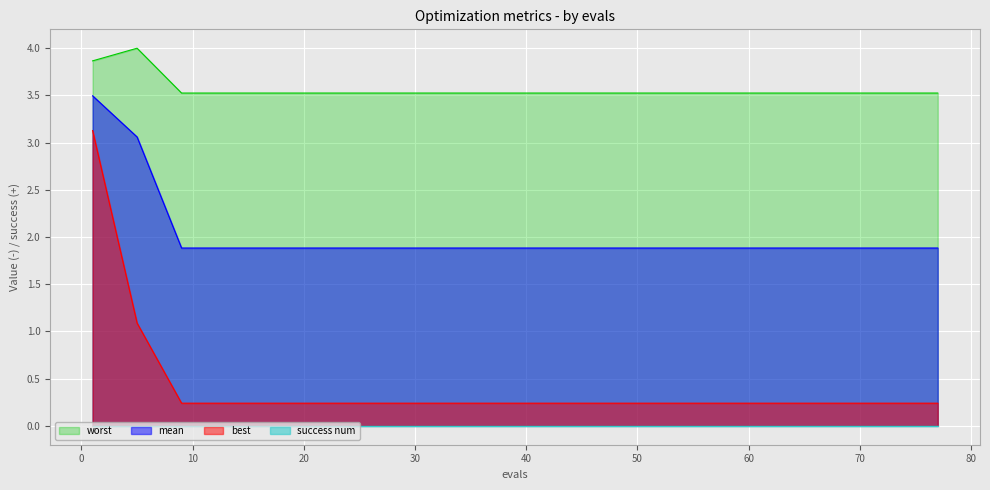

Which has a higher value, 37 or 53?

37